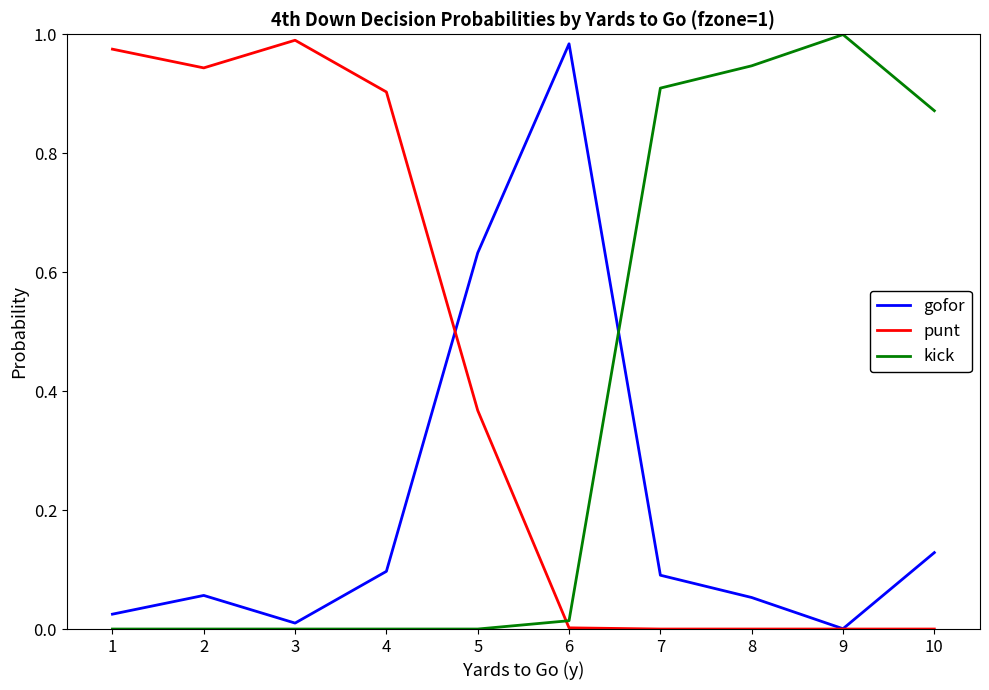

True or false: gofor and kick cross at least once.

True